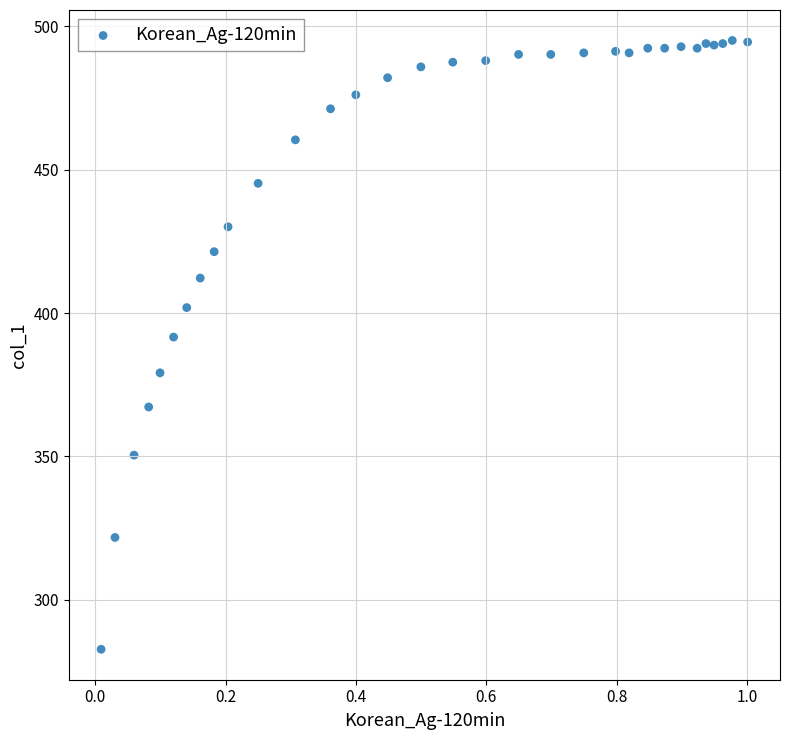

What is the range of Y values (max minus min)?

212.5